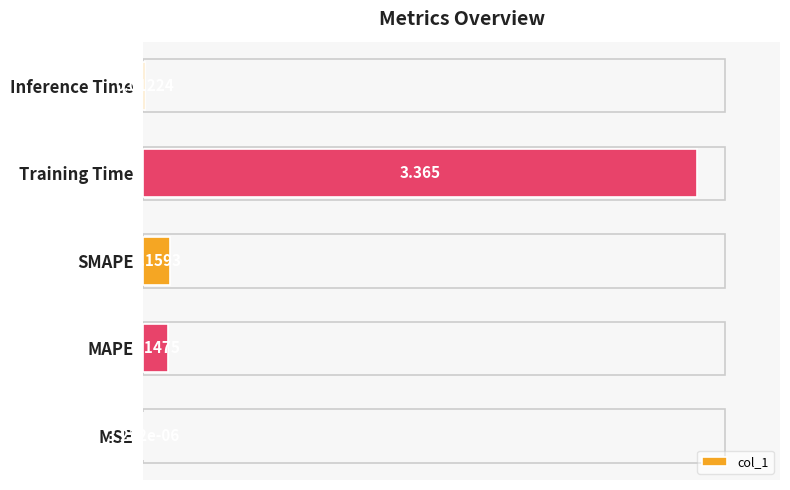

Which category has the highest value across all series?

Training Time